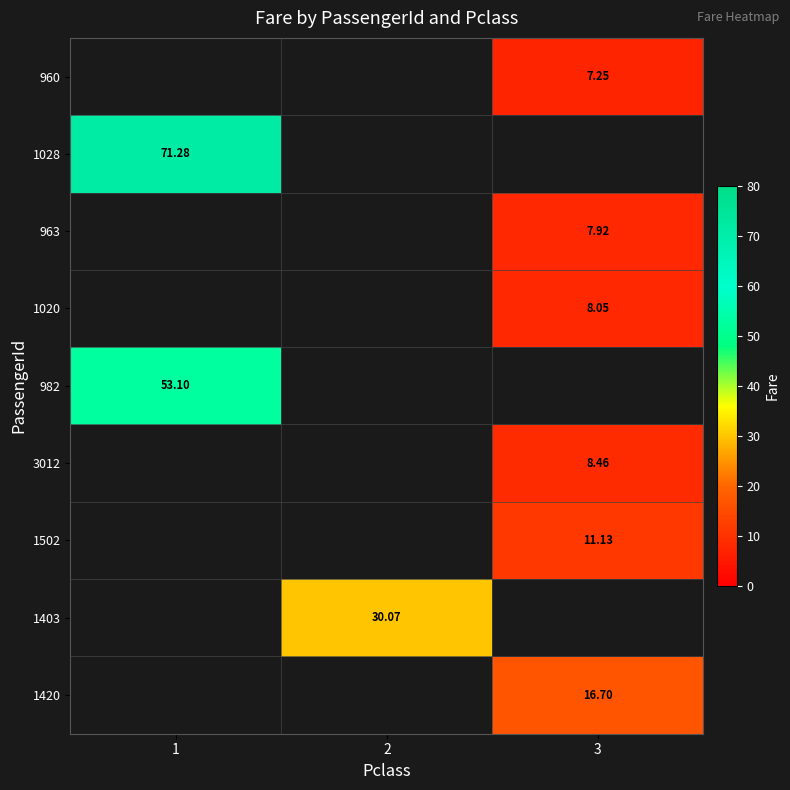

Is the value of 1028 at 1 greater than the value of 1403 at 2?

Yes